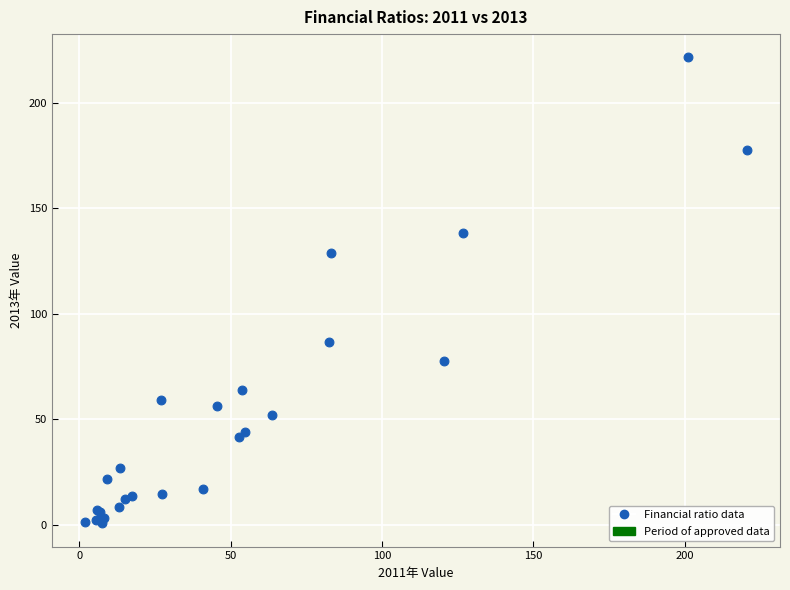

What Y value in the scatter plot is closest to 111?

128.6